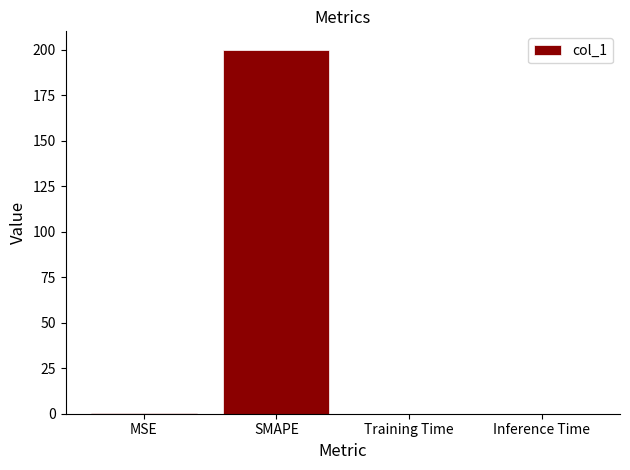

What is the sum of all values?

200.1